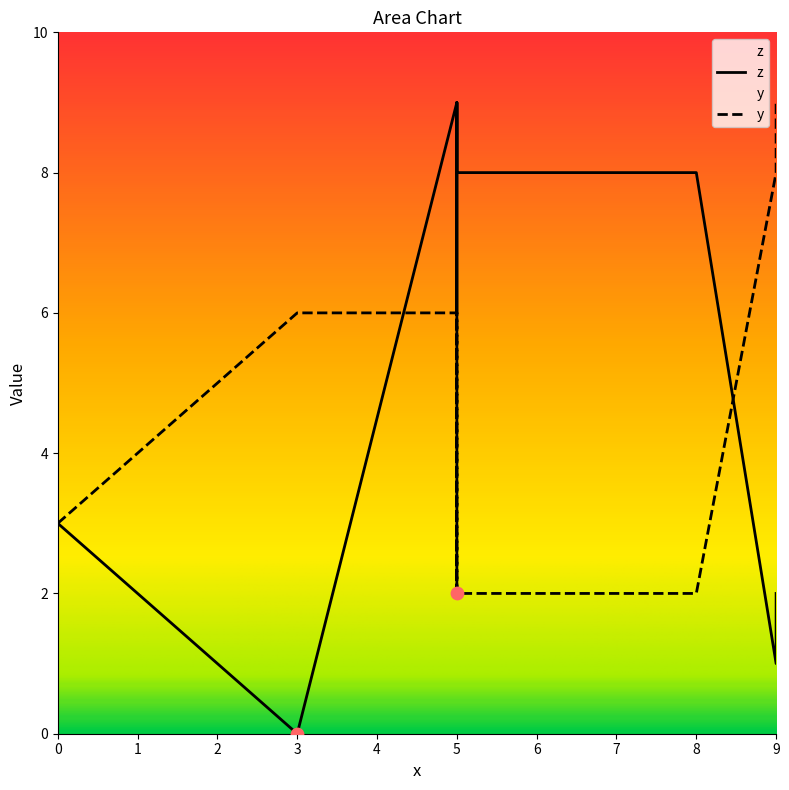

Which series reaches the minimum Y coordinate?

z